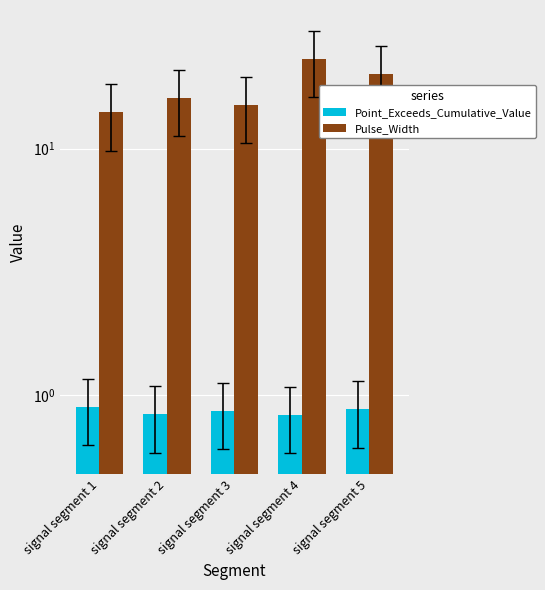

What is the value of the Pulse_Width bar at the 3rd from the left?

15.0